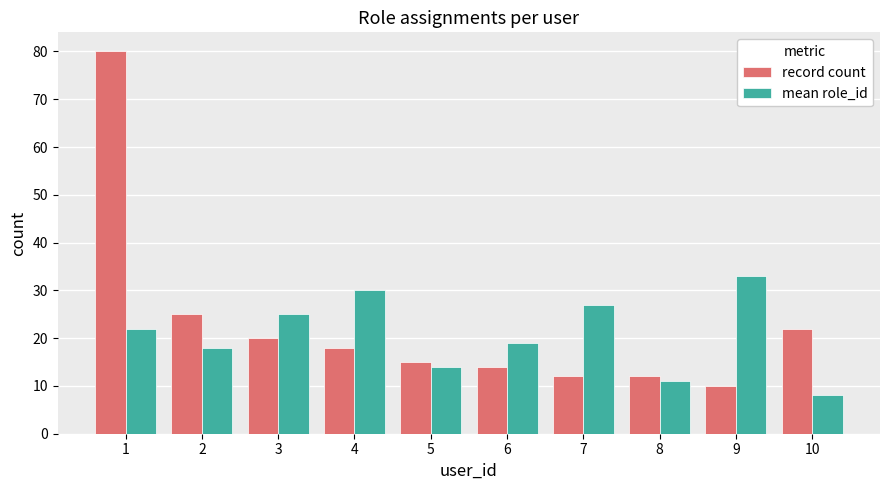

Is it true that mean role_id equals 22 at 1?

True